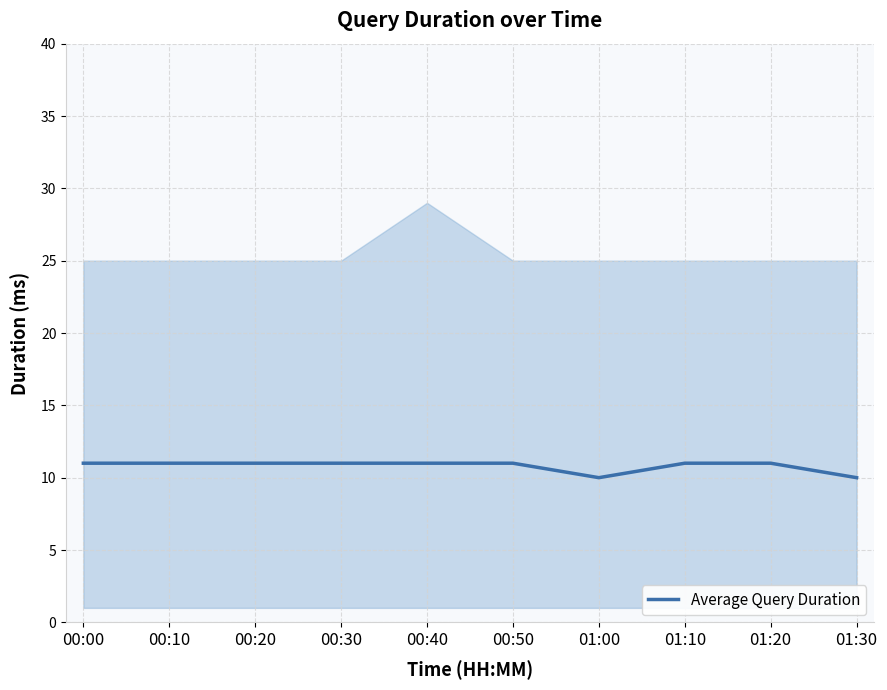

What is the difference between the maximum and second lowest values?

1